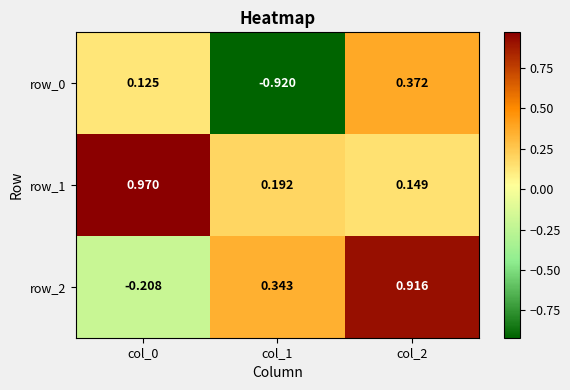

Is the value of row_0 at col_0 greater than the value of row_2 at col_1?

No